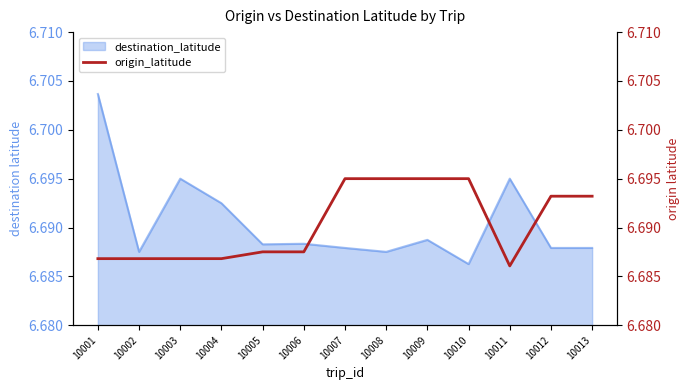

What is the minimum value shown in the chart?

6.7